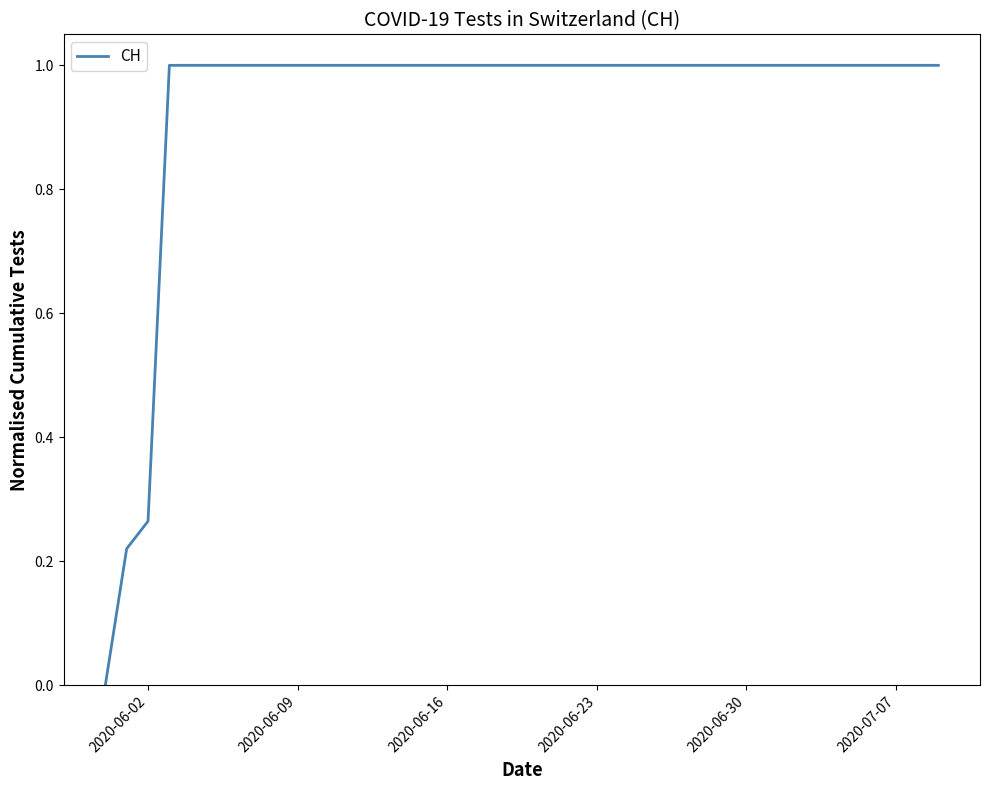

What is the greatest value displayed?

1.0